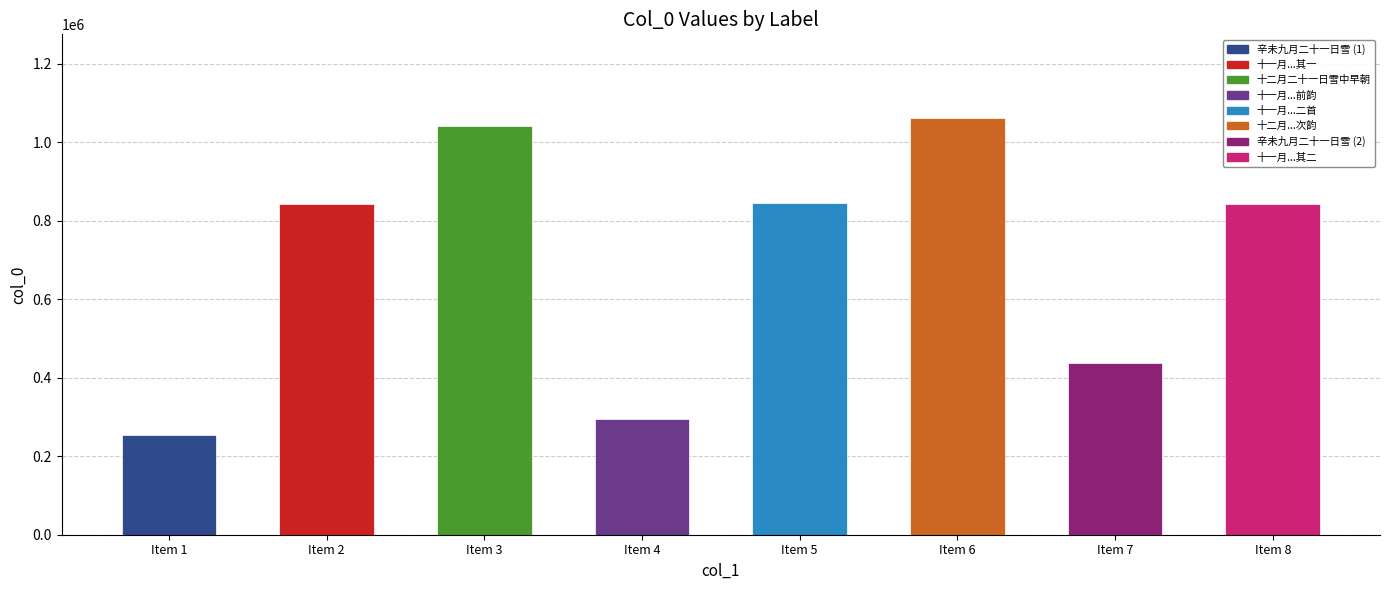

Reading right to left, what are all the values shown in this chart?

842002	438852	1062837	844872	294699	1041368	842001	253338